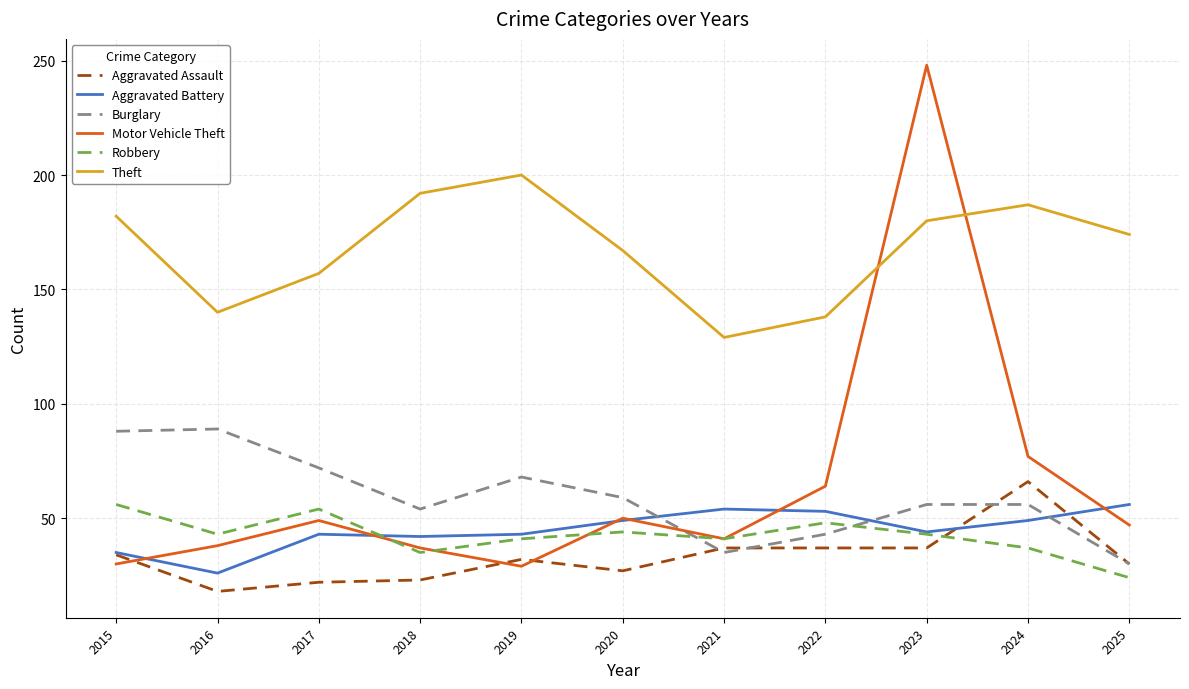

How many interior local peaks does the Theft series have?

2